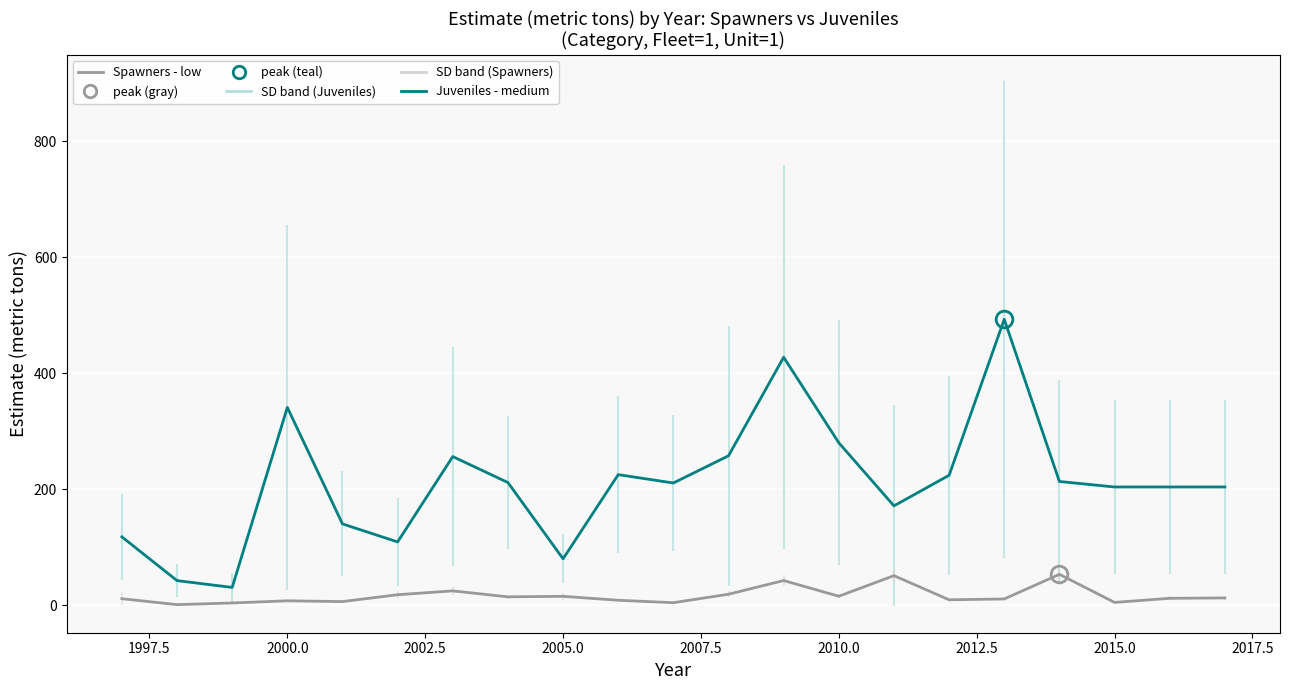

True or false: Juveniles (medium) has a value of 271.3 at 19.

False